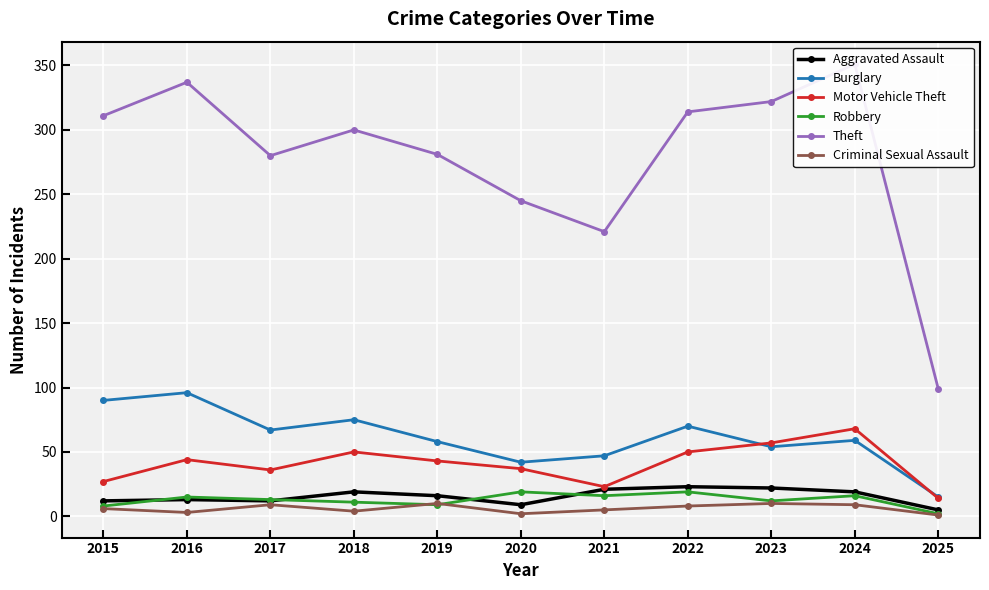

True or false: Burglary has a value of 67 at 2017.

True